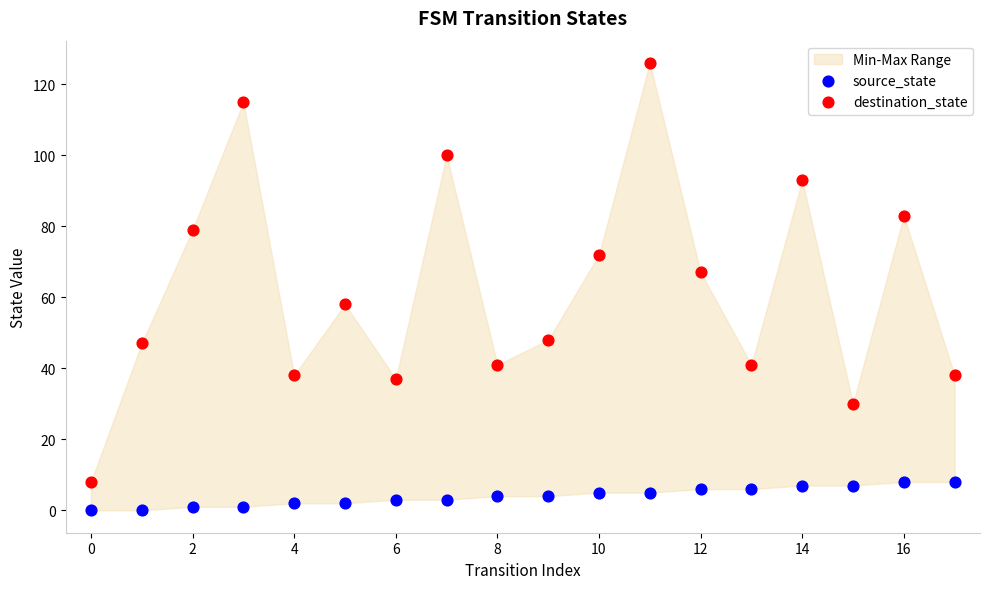

Which series has the widest spread of Y values?

destination_state